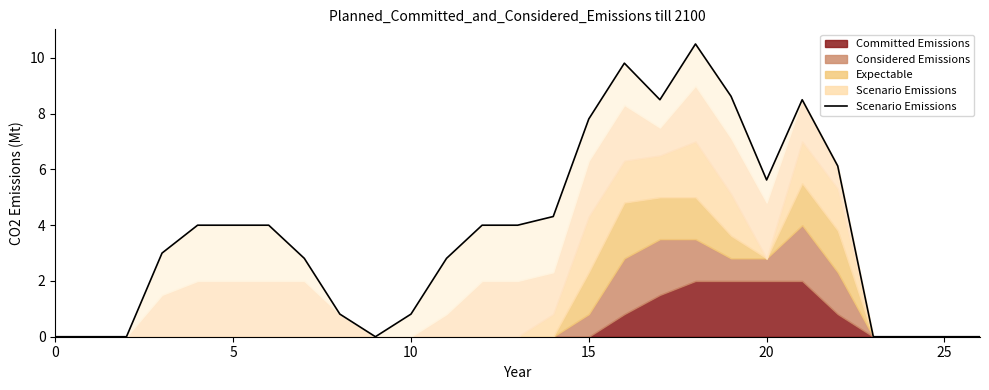

What is the ratio of the value at 15 to the value at 11?

1.1